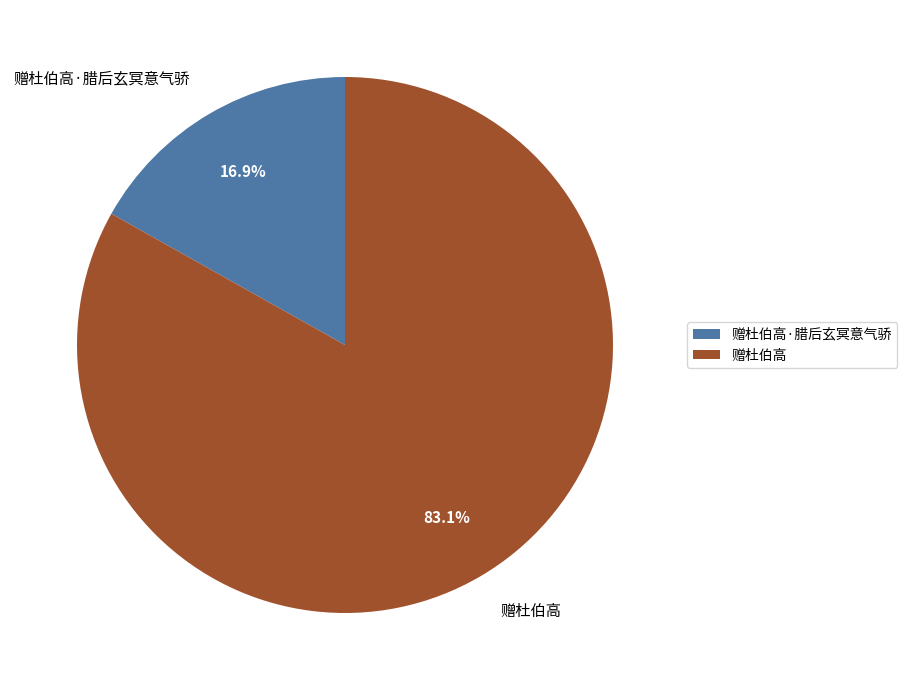

What portion of the pie excludes 赠杜伯高·腊后玄冥意气骄?

83.1%